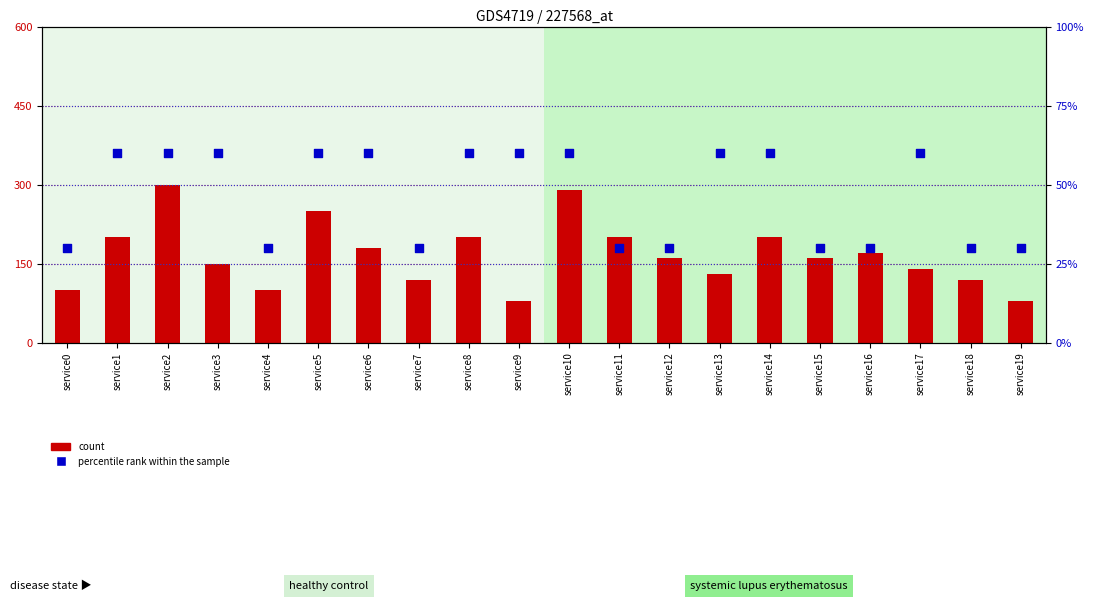

Which series reaches the minimum Y coordinate?

percentile rank within the sample